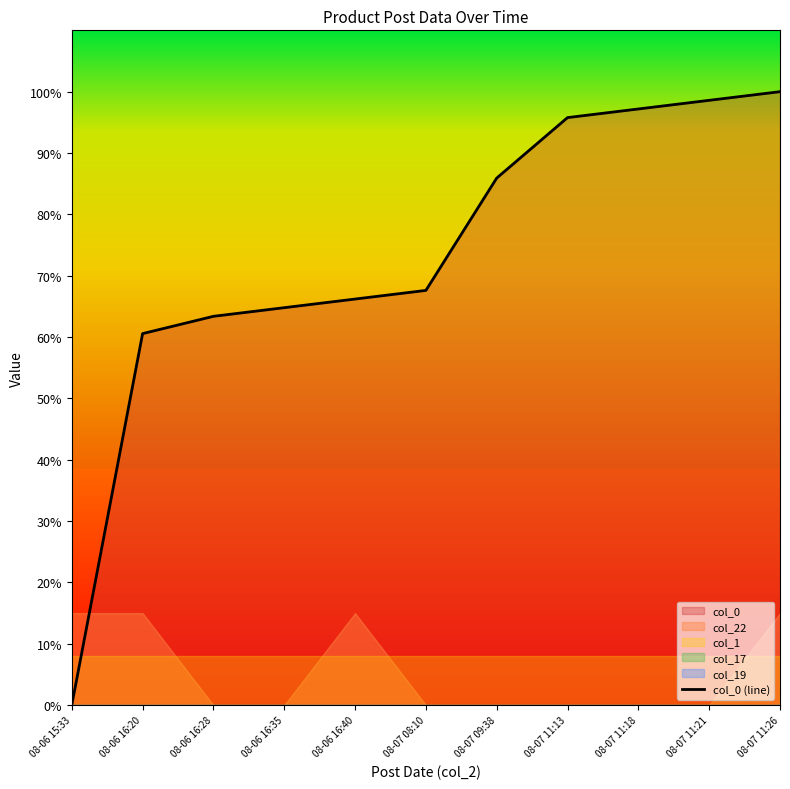

What is the greatest value displayed?

100.0